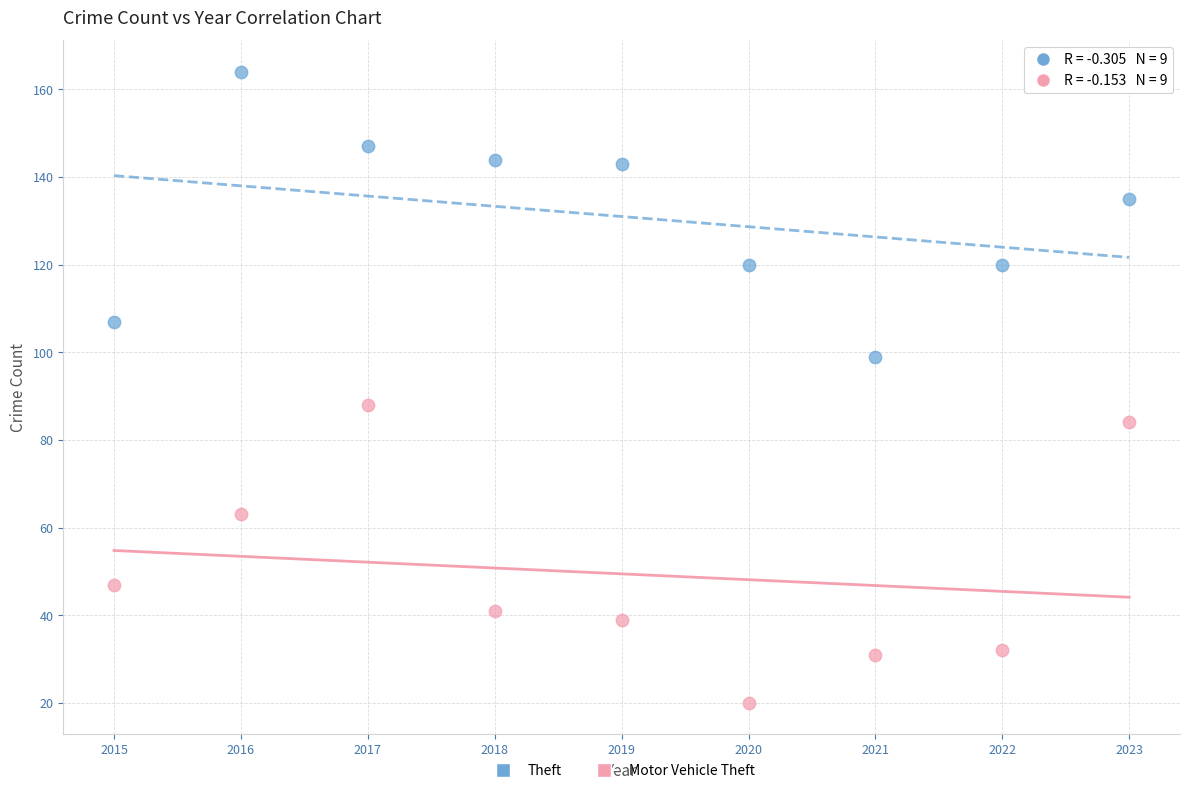

Which series contains the highest Y value?

Theft